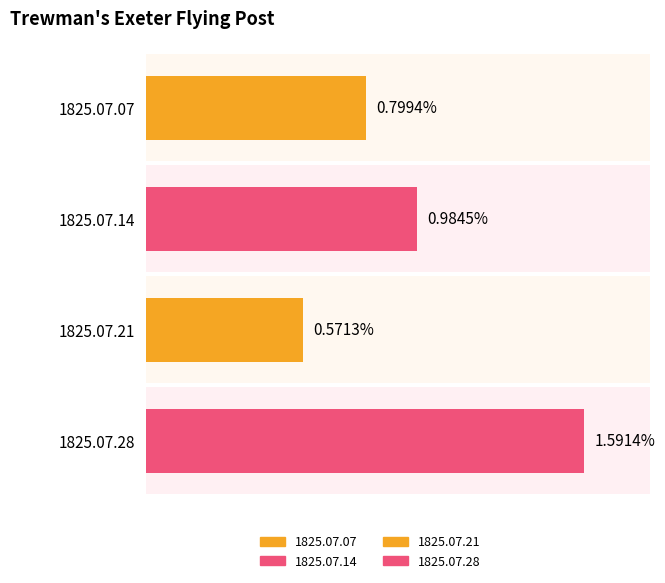

Are the bars grouped side by side (vs. stacked)?

No